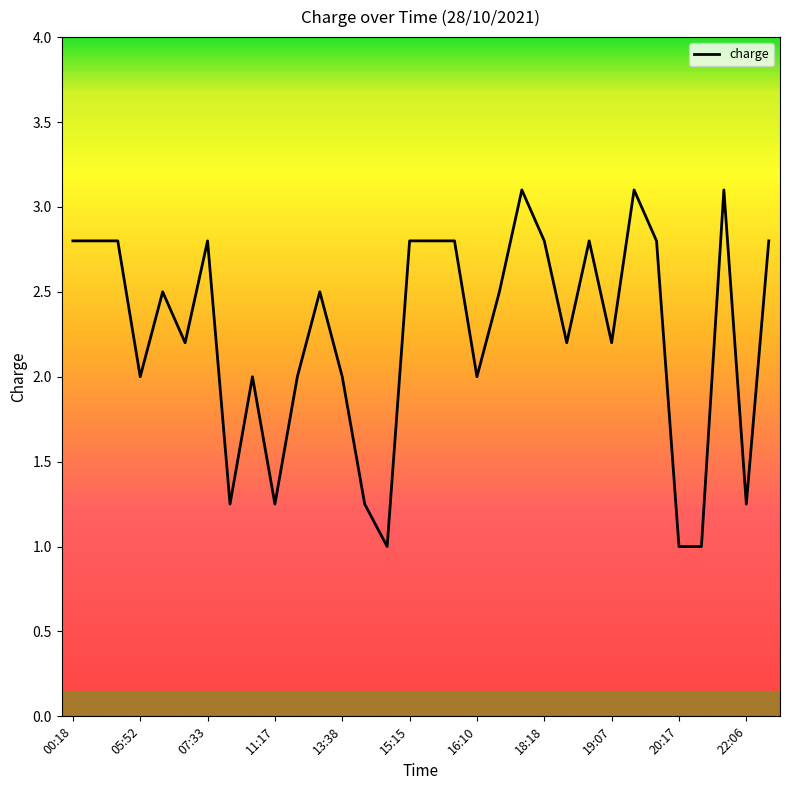

What is the minimum value shown in the chart?

1.0